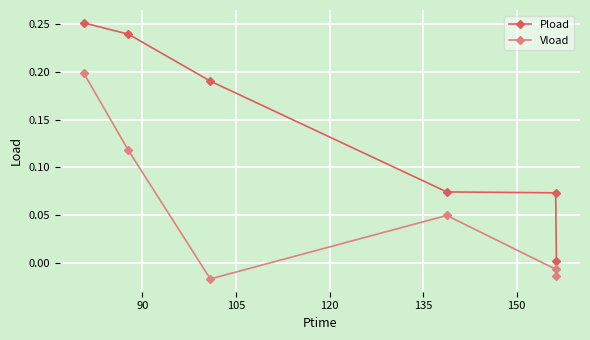

True or false: Pload has more than 2 points higher than both neighbors.

False